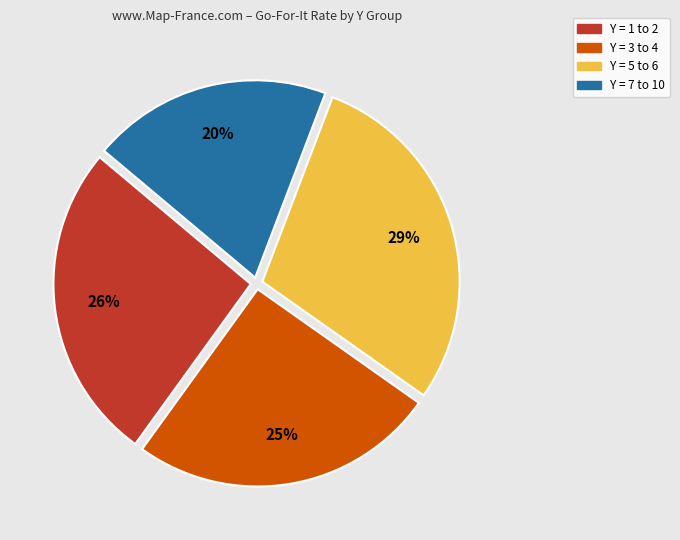

Is there a majority slice in this chart?

No